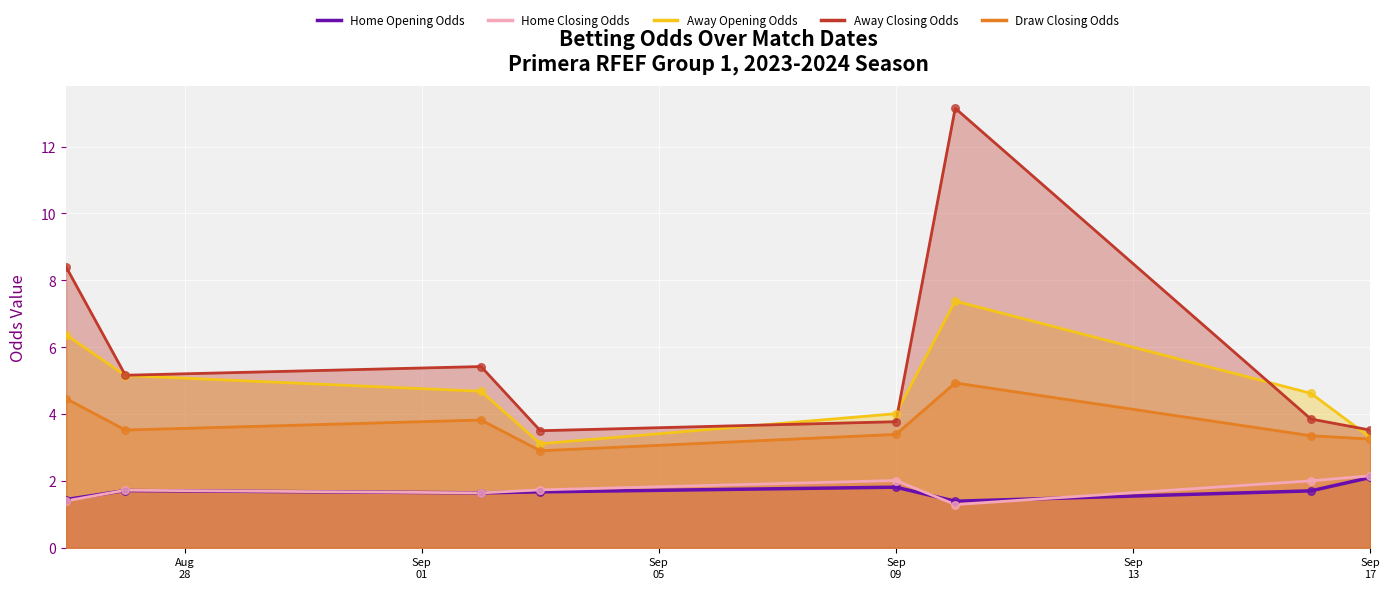

Which series has the largest Y range (max minus min)?

away_closing_odds